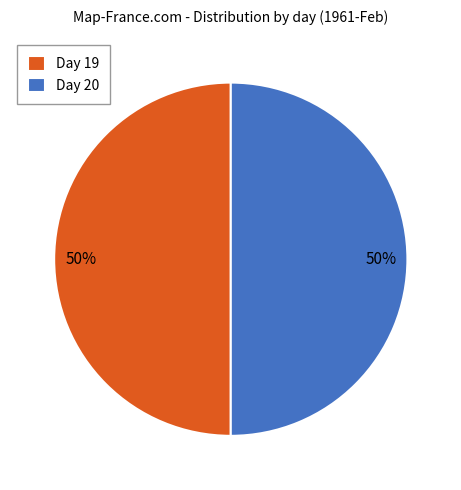

Is it true that Day 20 is 50% of the pie?

True